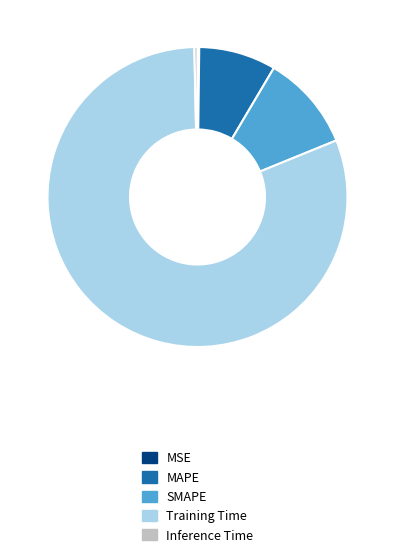

Do Training Time and SMAPE together represent more than half of the pie?

Yes